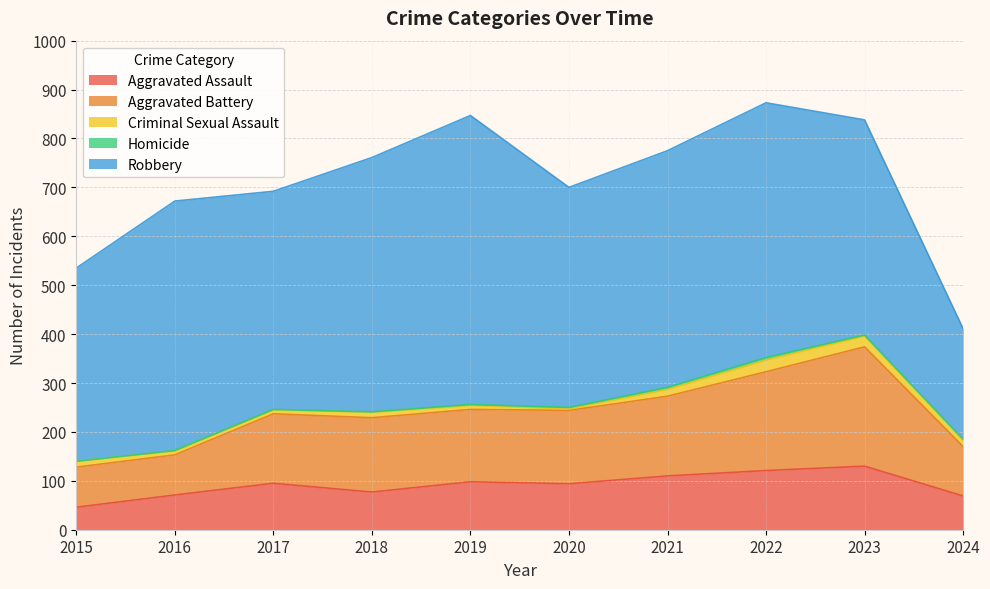

How many values in the Criminal Sexual Assault series exceed 12?

4